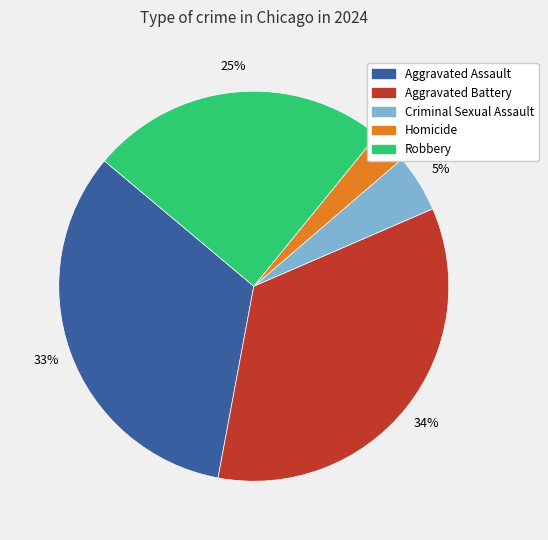

Which category has the biggest portion of the pie?

Aggravated Battery